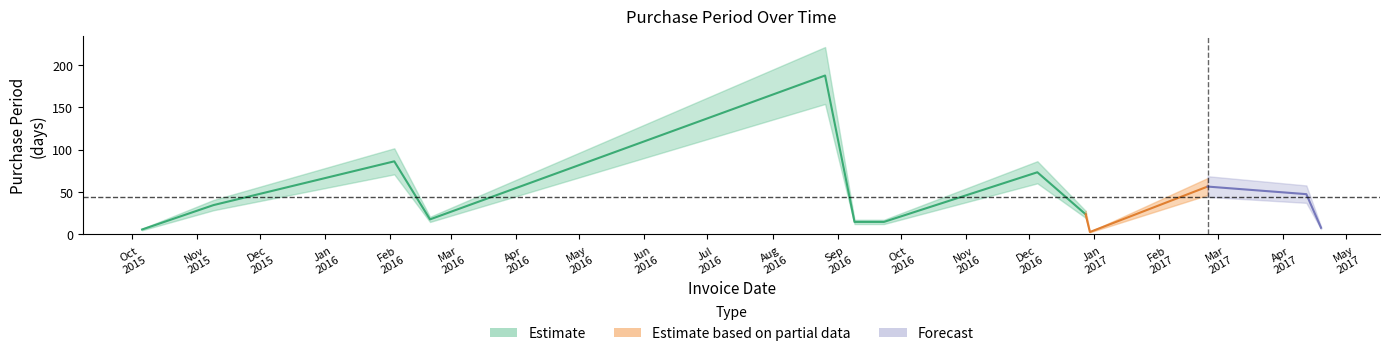

Reading right to left, extract all data points from this chart.

7	47	56	2	23	73	14	14	188	17	86	34	5